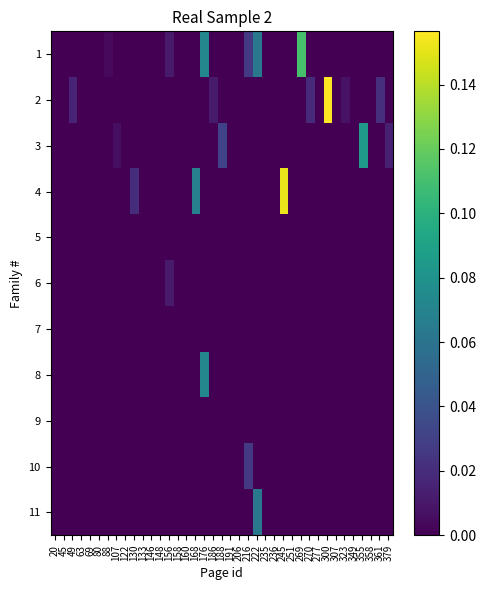

What is the total value across all series at 168?

0.1